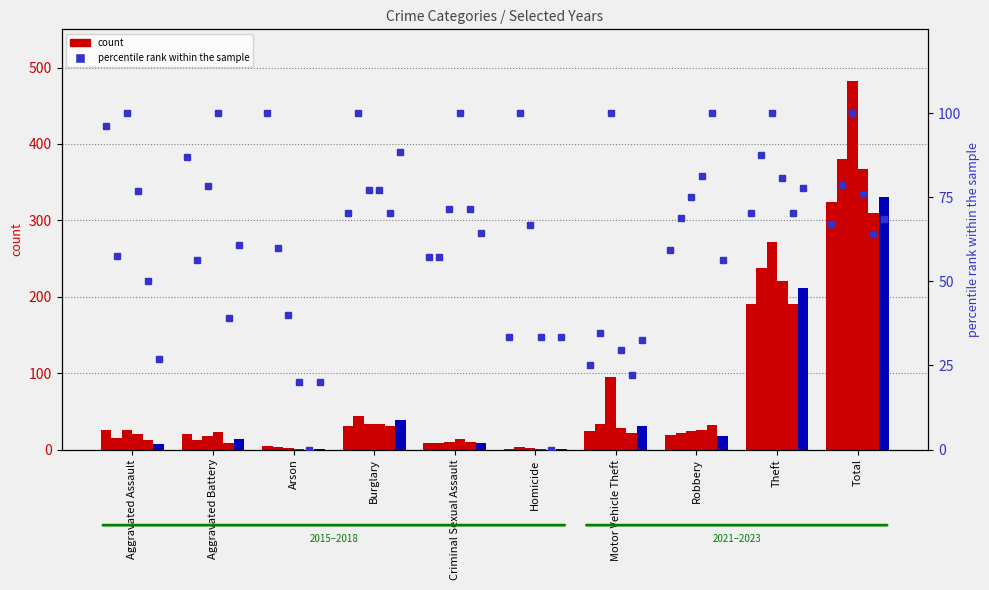

Where does the data first go above 70?

Aggravated Assault